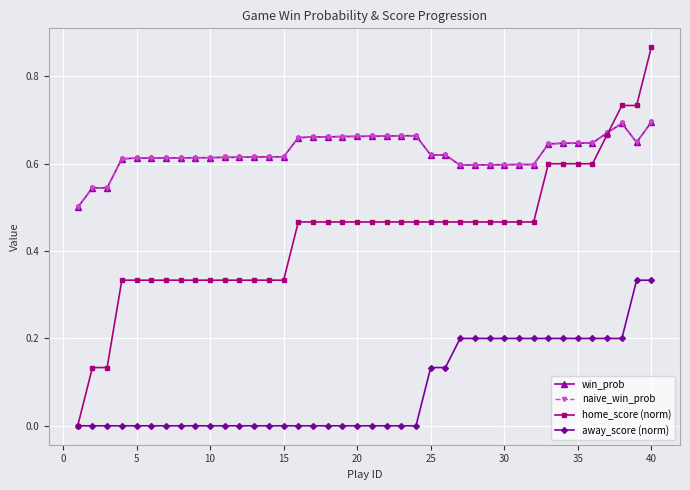

What is the sum of all home_score (norm) values?

17.6